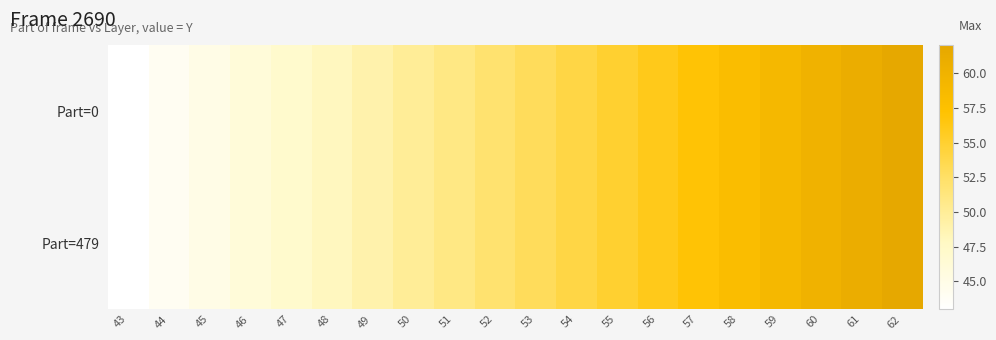

Which label corresponds to the largest value in the chart?

62